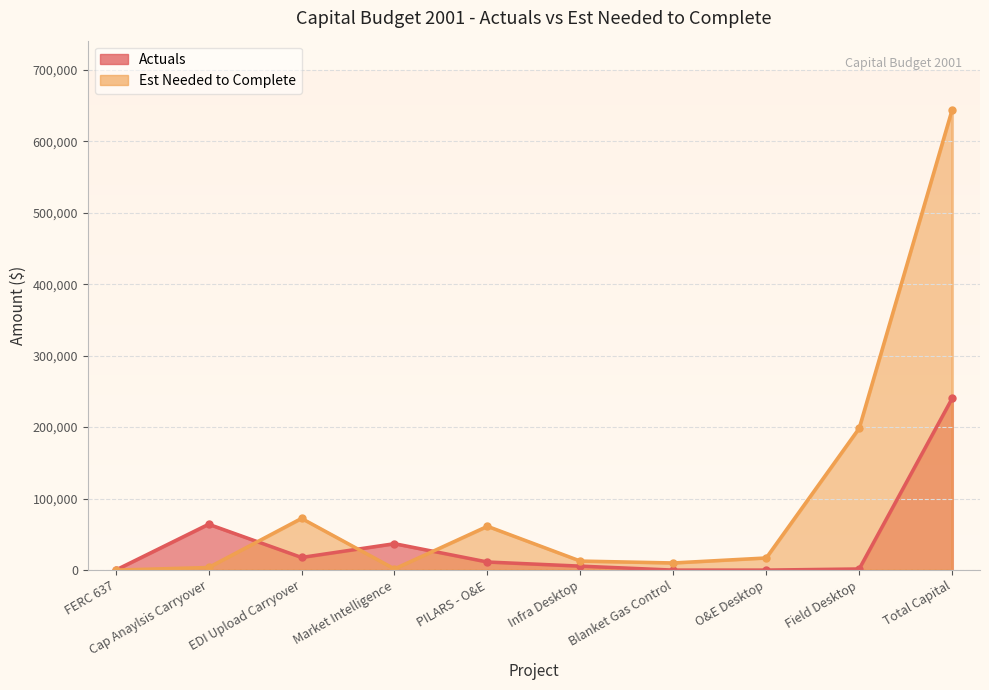

How many lines are shown in the chart?

2